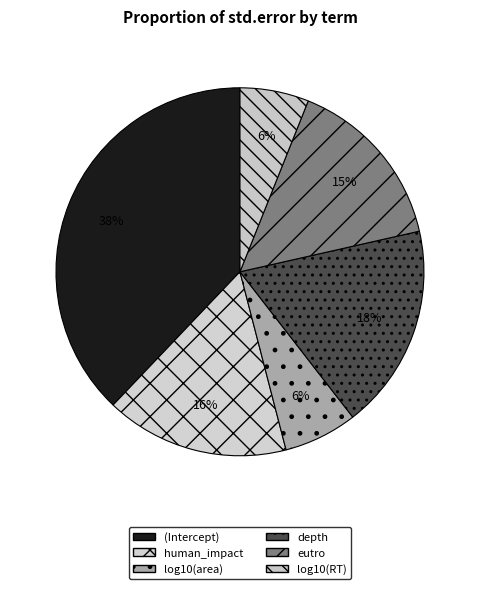

To the nearest percent, what is the combined percentage of human_impact and eutro?

32%